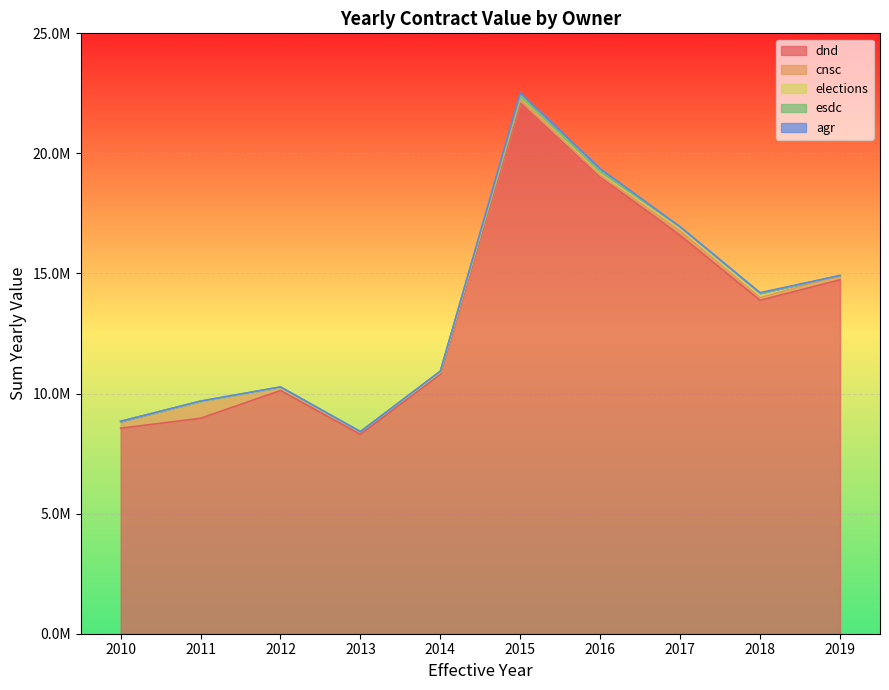

What is the sum of all esdc values?

65945.9